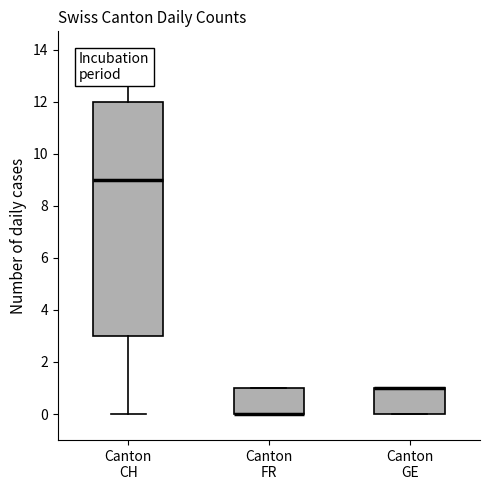

Where does the lower whisker of the box for Canton CH end on the y-axis? The values are not printed on the chart, so give them approximately, as read against the axis.

0